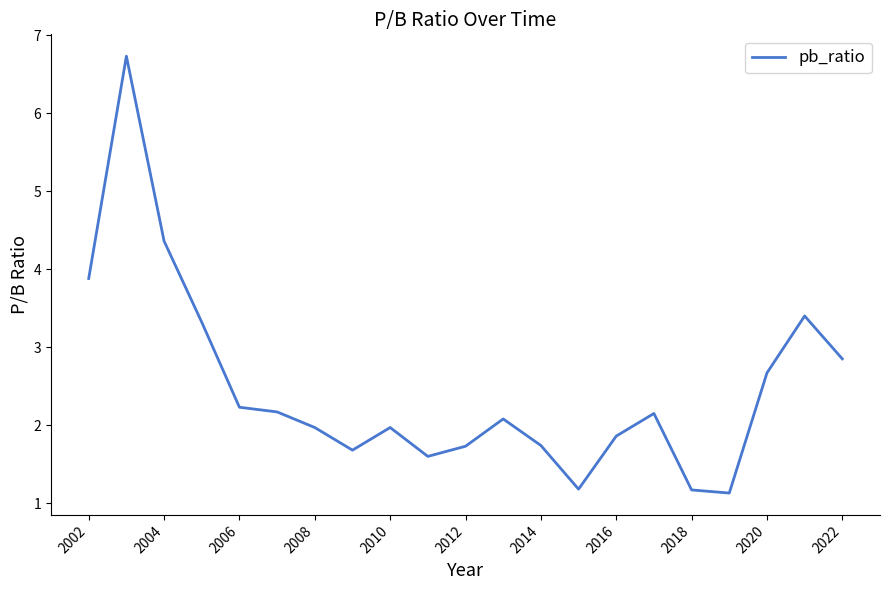

What is the average value?

2.5